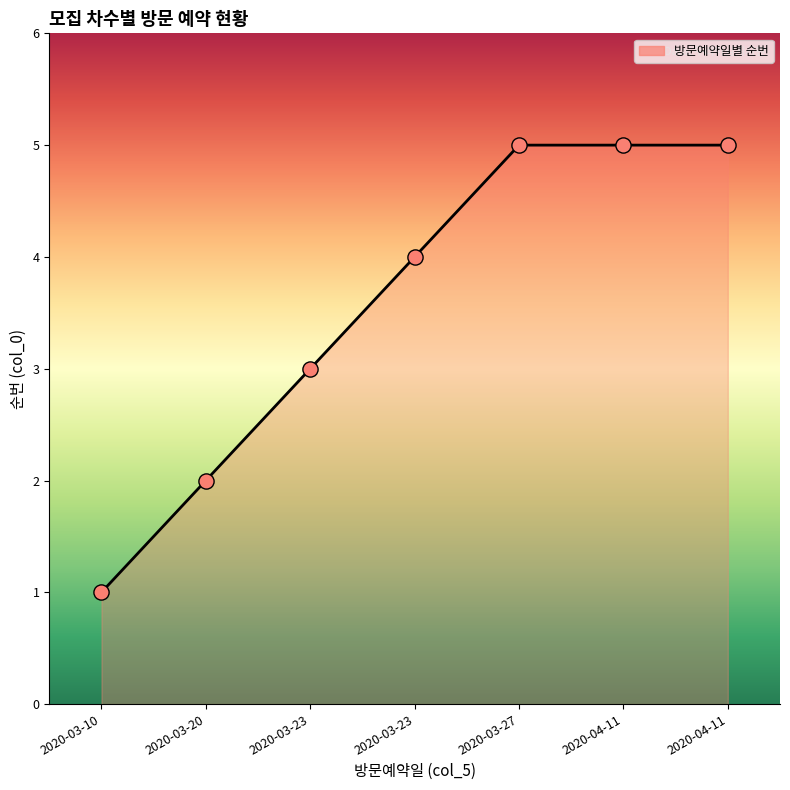

Which has a higher value, 2020-03-27 or 2020-03-20?

2020-03-27